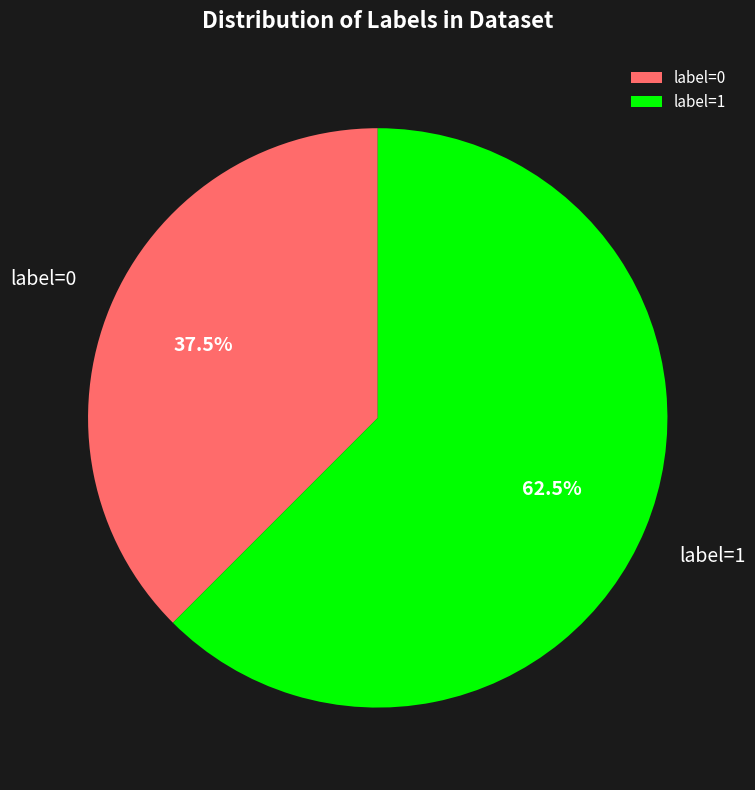

Which slice is the smallest?

label=0